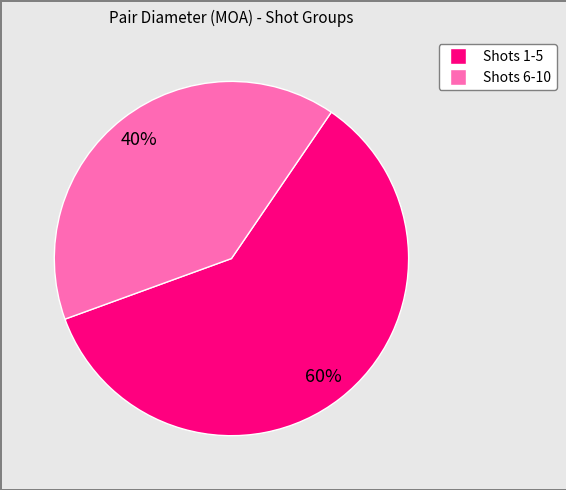

Is there any slice that represents more than half of the pie?

Yes